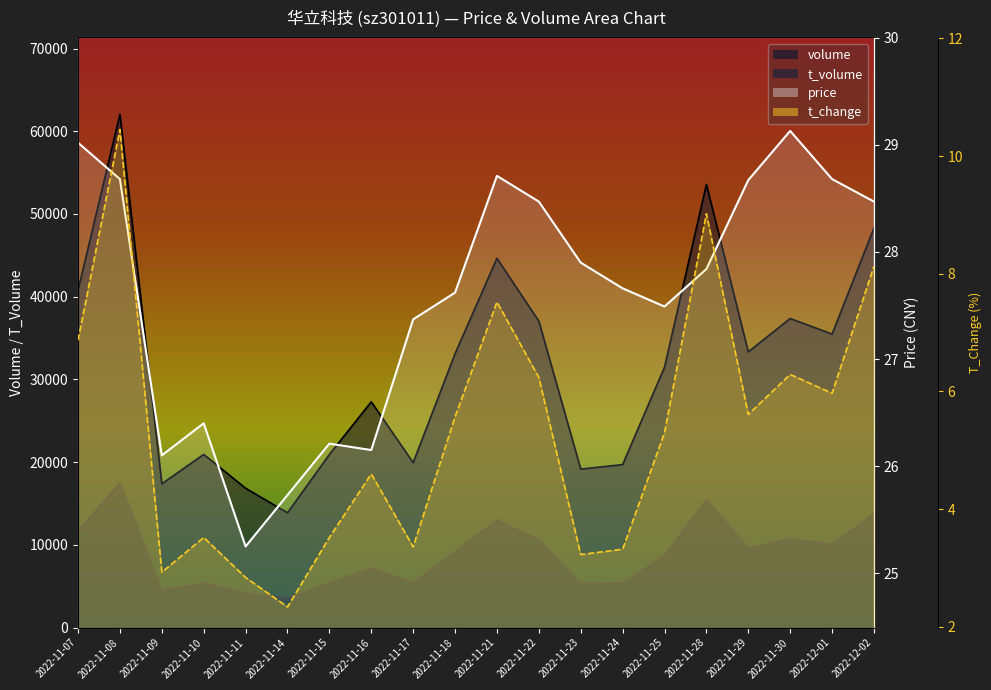

At which category is the sum across all series the highest?

2022-11-08